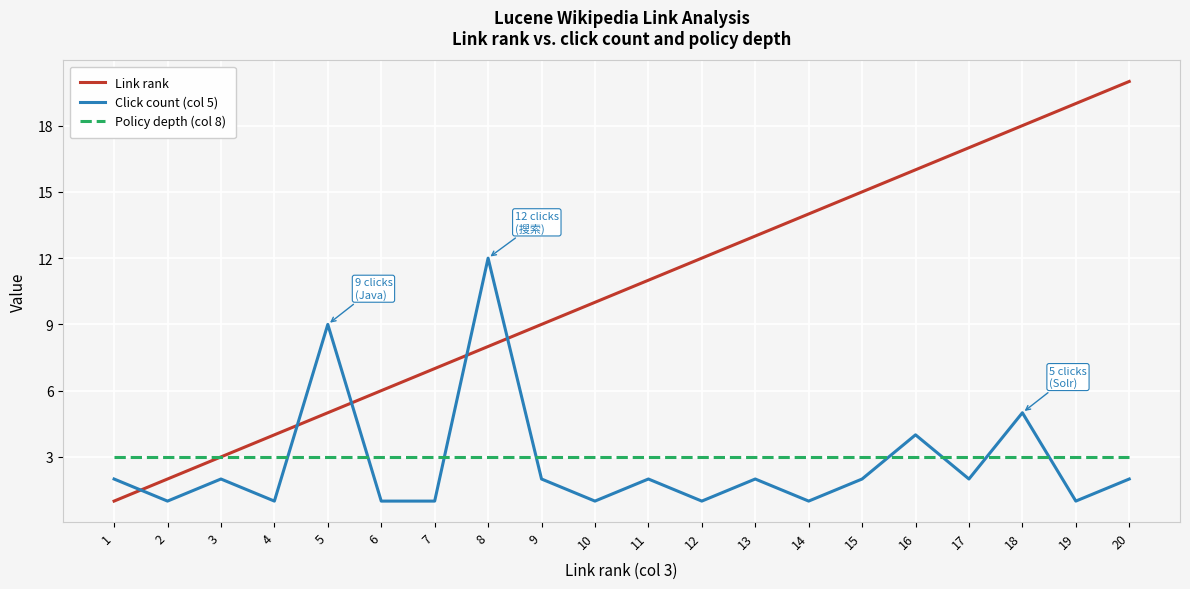

Between 1 and 7, which series saw the biggest shift?

Link rank